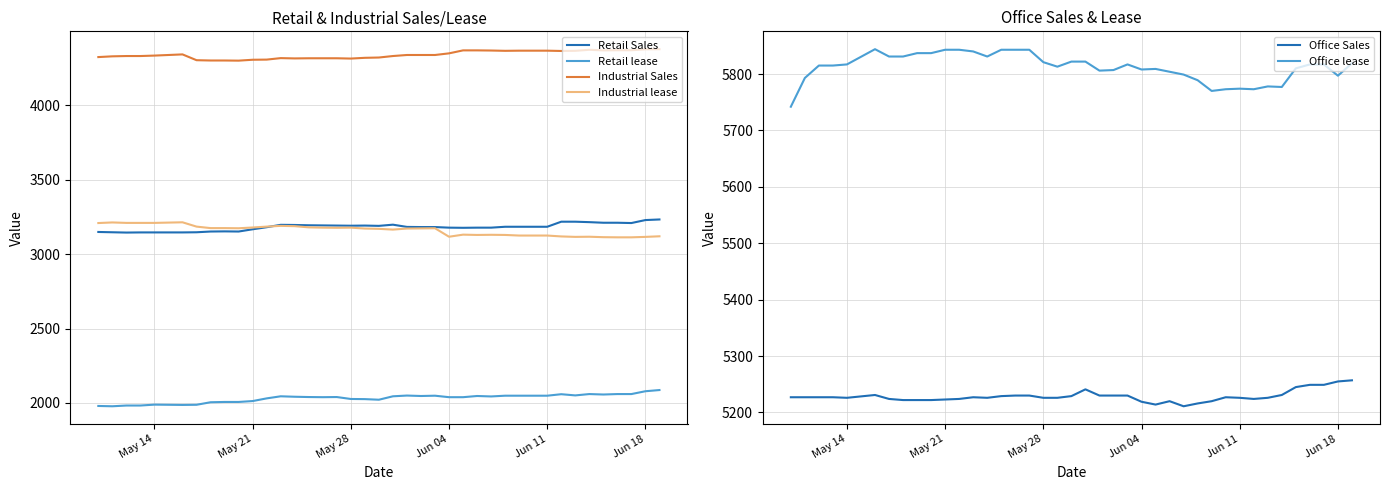

What is the difference between the second highest and minimum values in the Retail Sales series?

84